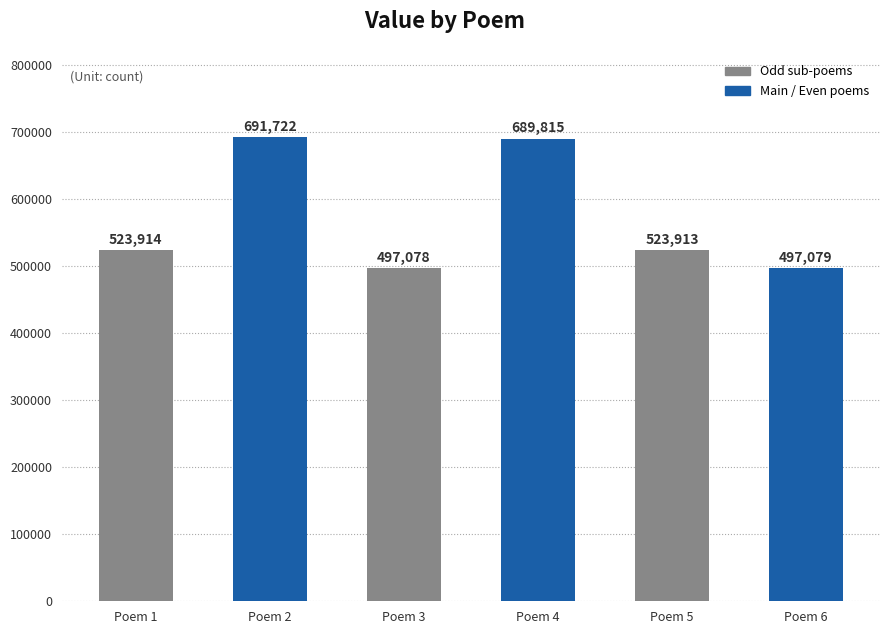

Reading left to right, extract all data points from this chart.

523914	691722	497078	689815	523913	497079